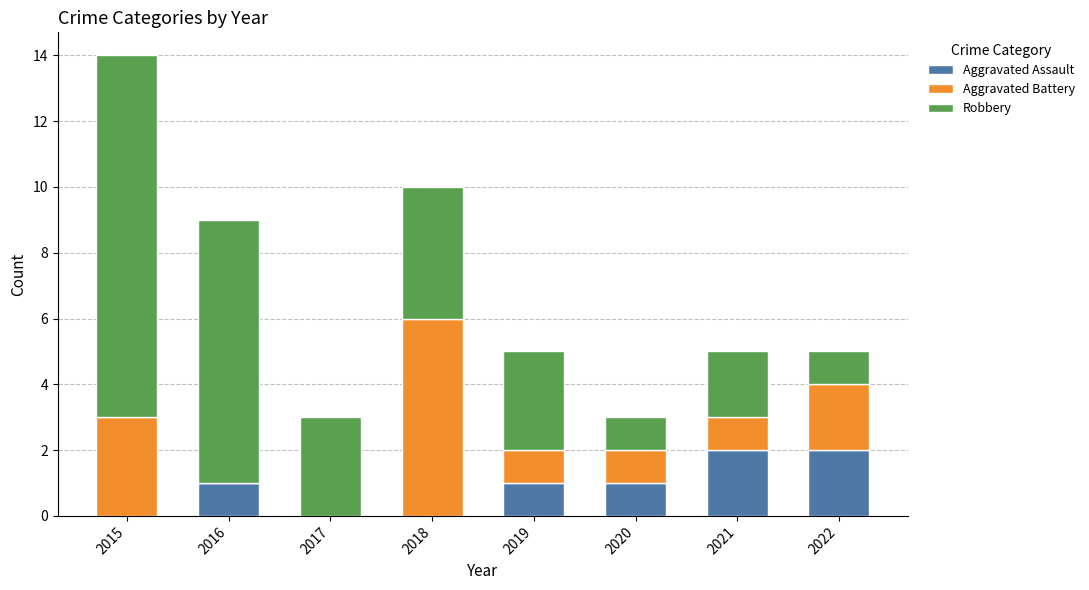

What is the sum of the Aggravated Assault values at 2016 and 2020?

2